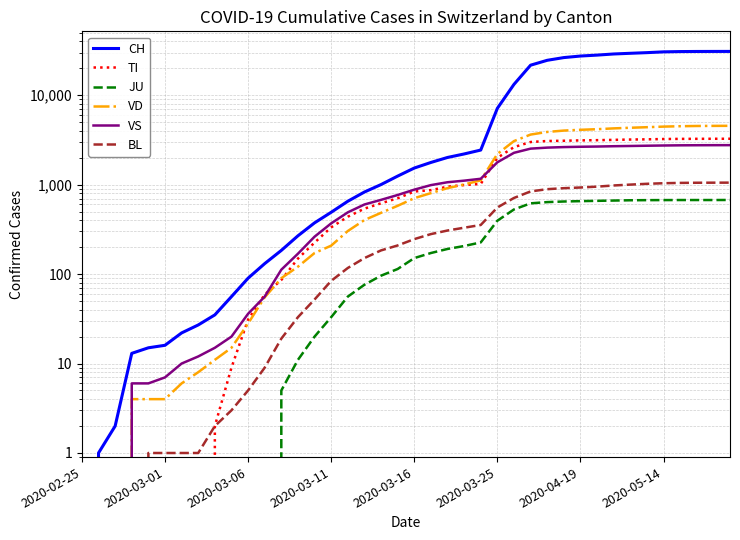

Count the number of data series in this chart.

6